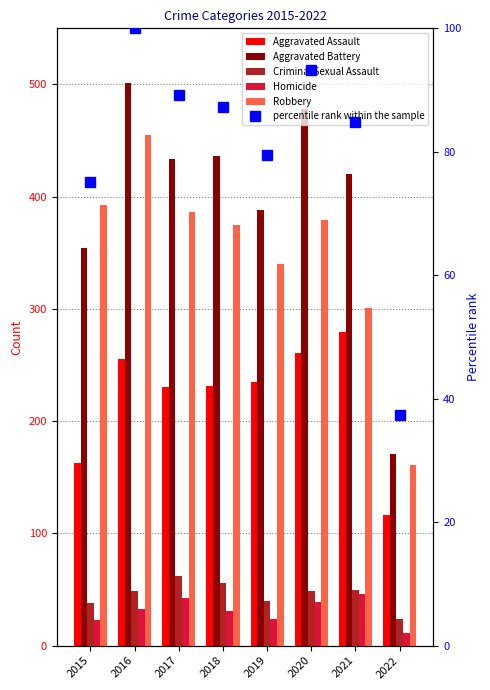

Reading right to left, transcribe all the data shown in this chart.

Aggravated Assault: 116.0	279.0	261.0	235.0	231.0	230.0	255.0	163.0
Aggravated Battery: 171.0	420.0	478.0	388.0	436.0	434.0	501.0	354.0
Criminal Sexual Assault: 24.0	50.0	49.0	40.0	56.0	62.0	49.0	38.0
Homicide: 11.0	46.0	39.0	24.0	31.0	42.0	33.0	23.0
Robbery: 161.0	301.0	379.0	340.0	375.0	386.0	455.0	393.0
percentile rank within the sample: 37.4	84.8	93.3	79.4	87.3	89.2	100.0	75.1